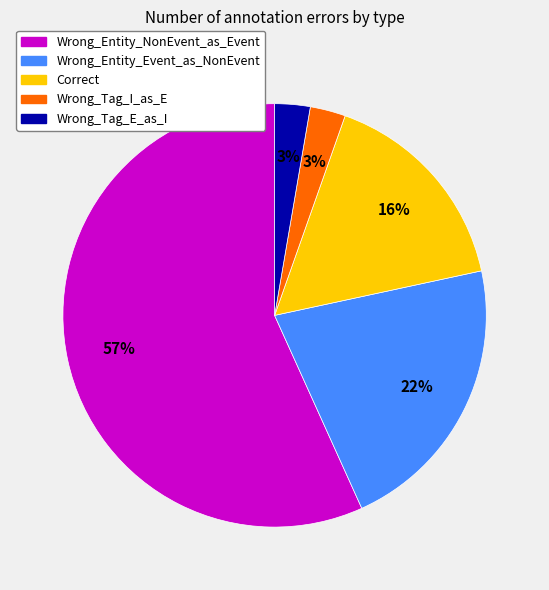

Between Correct and Wrong_Entity_Event_as_NonEvent, which is larger?

Wrong_Entity_Event_as_NonEvent